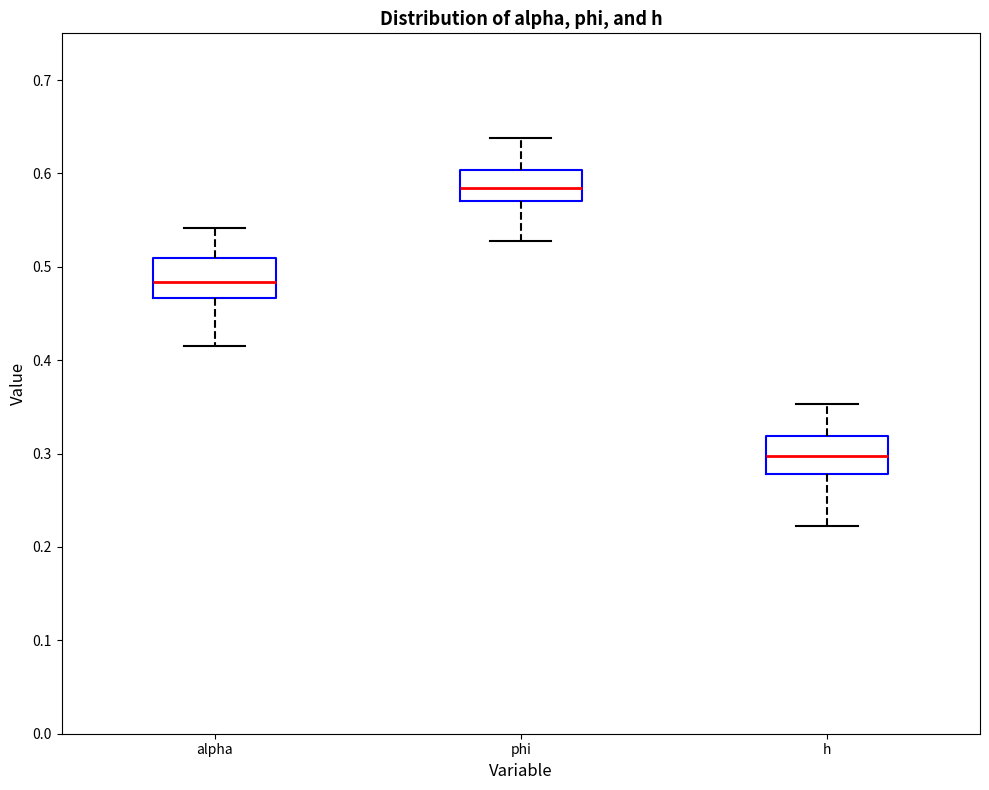

Reading left to right, read every box against the y-axis: the position of its median line, the range the box covers, and the ends of its whiskers. The values are not printed on the chart, so give them approximately, as read against the axis.

alpha: median 0.48, box 0.47 to 0.51, whiskers 0.41 to 0.54
phi: median 0.58, box 0.57 to 0.60, whiskers 0.53 to 0.64
h: median 0.30, box 0.28 to 0.32, whiskers 0.22 to 0.35